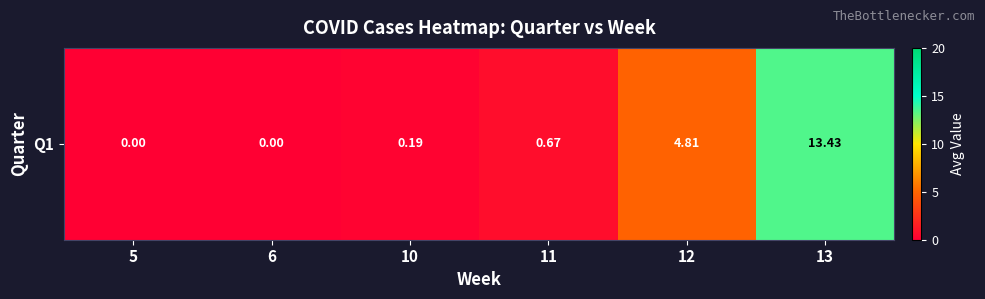

Rank the categories by value from highest to lowest.

13, 12, 11, 10, 5, 6